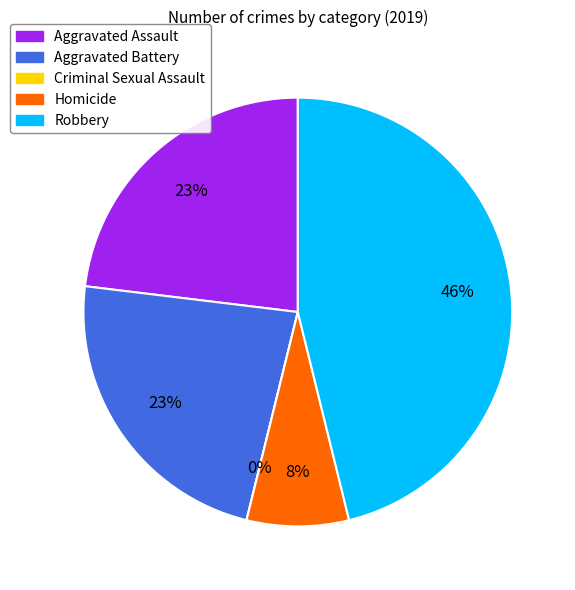

Is there a majority slice in this chart?

No